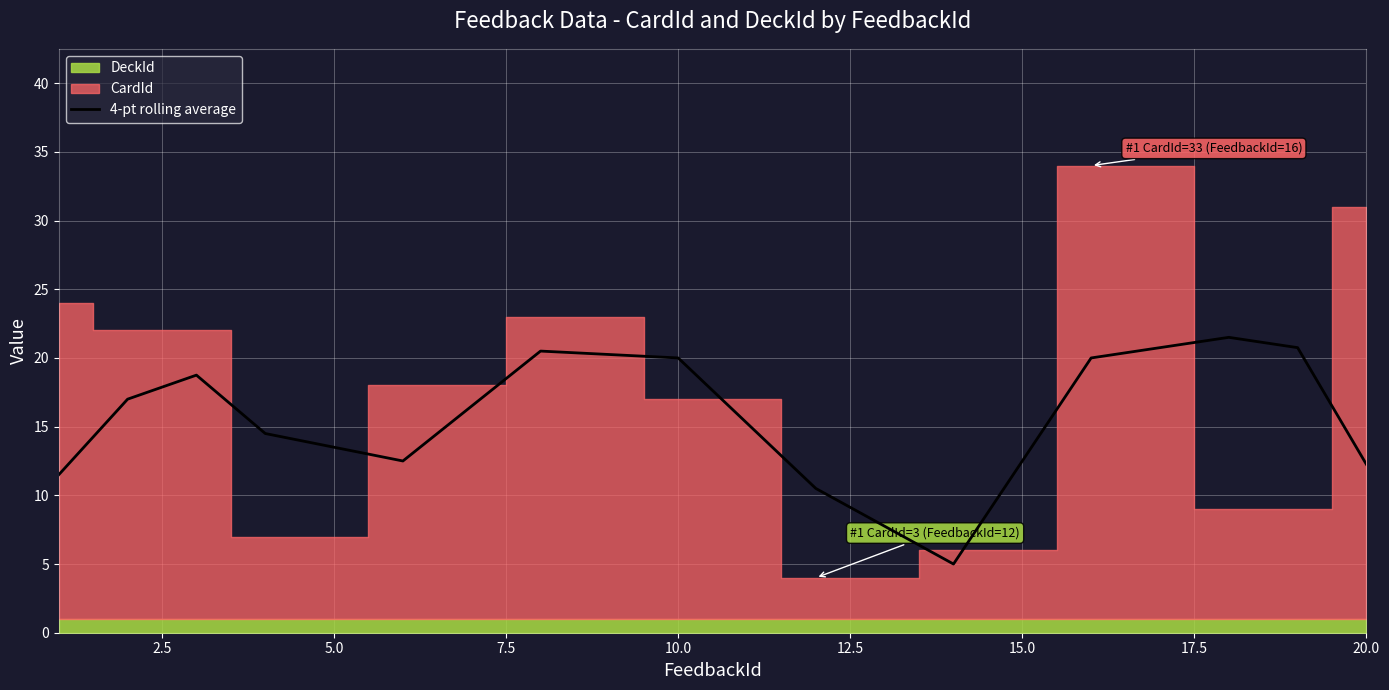

How many data points are less than 16?

10